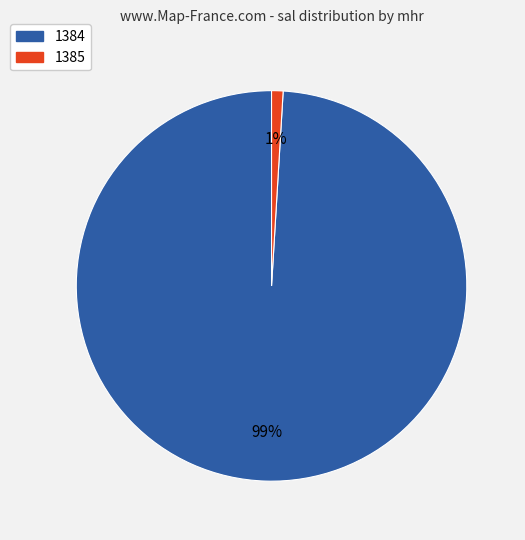

Which category has the smallest portion of the pie?

1385